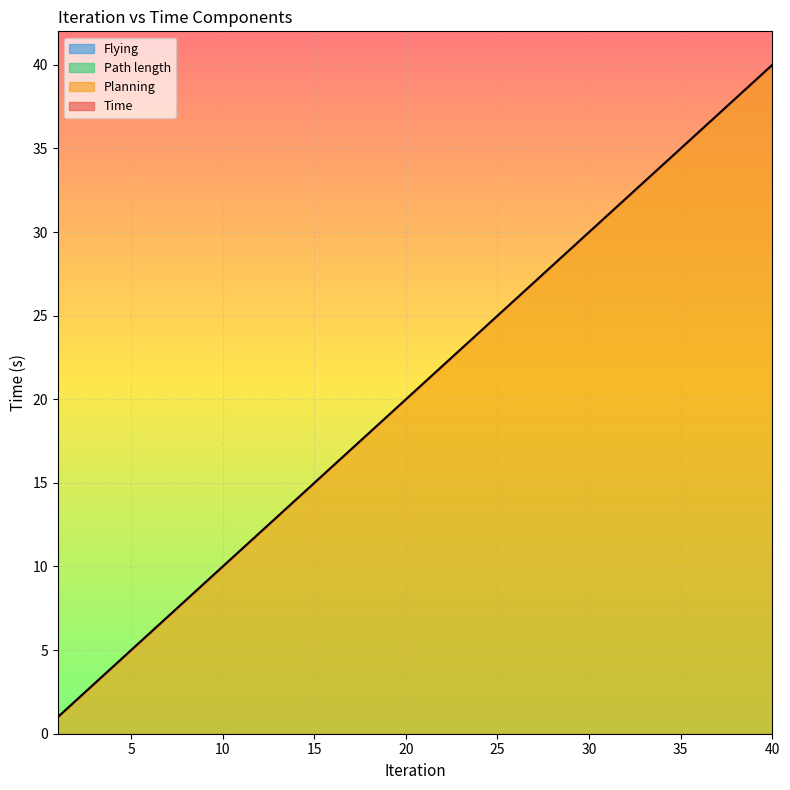

Rank the series at 40 from lowest to highest value.

Path length, Flying, Planning, Time